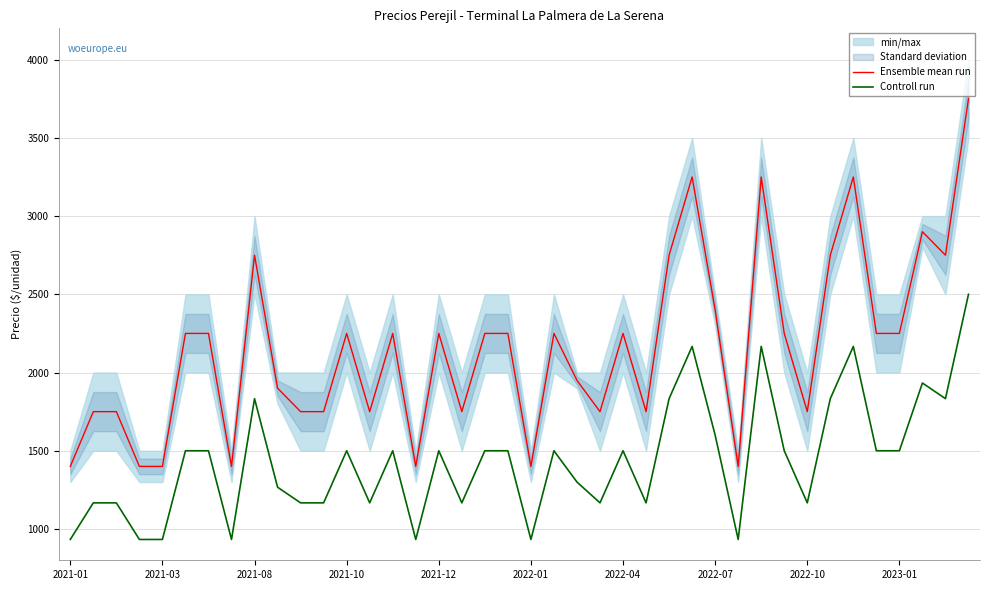

True or false: Controll run and Ensemble mean run intersect in this chart.

False